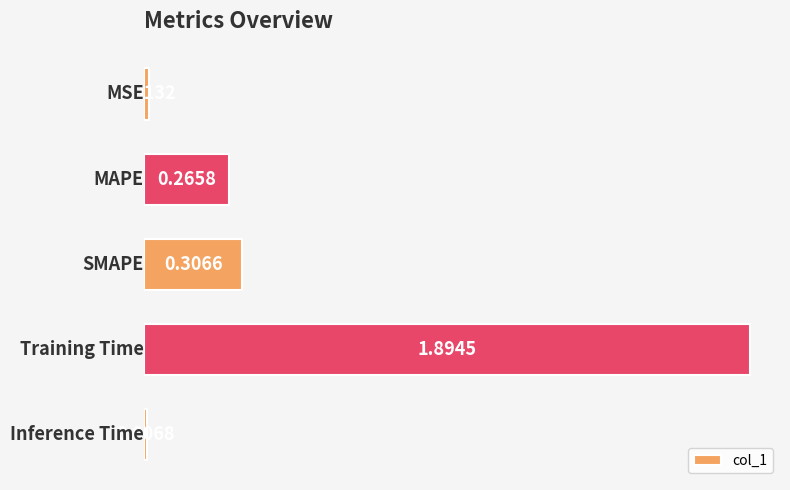

What is the difference between the maximum and second lowest values?

1.9